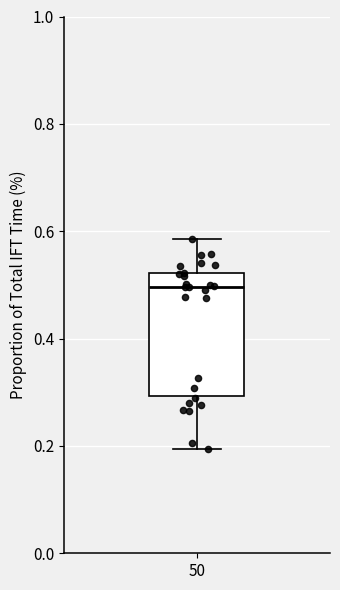

Transcribe this box plot: give where the median line is, the range the box spans, and where the two whiskers end, as read against the y-axis. The values are not printed on the chart, so give them approximately, as read against the axis.

median 0.50, box 0.30 to 0.52, whiskers 0.20 to 0.58